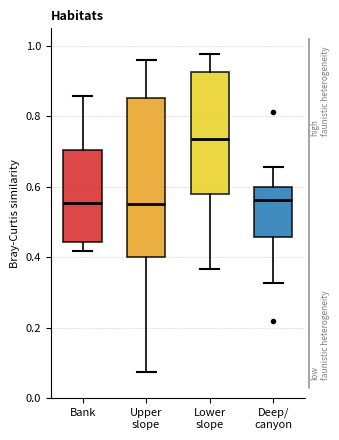

Where does the lower whisker of the box for Bank end on the y-axis? The values are not printed on the chart, so give them approximately, as read against the axis.

0.42